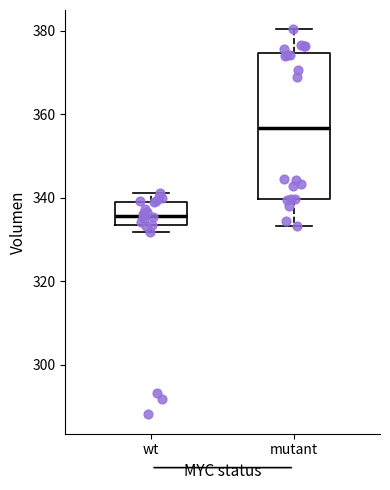

Comparing the boxes themselves (not the whiskers), which one is the tallest?

mutant